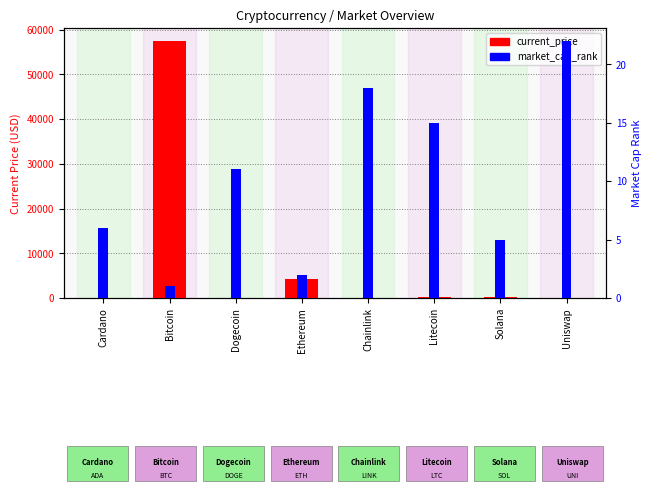

What is the average value of the current_price series?

7765.7